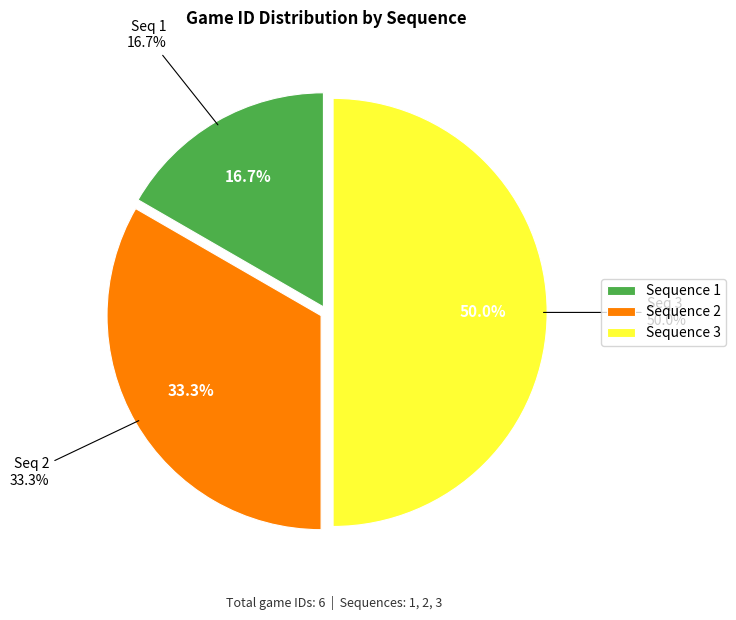

The 3 slice represents 57% of the pie. True or false?

False